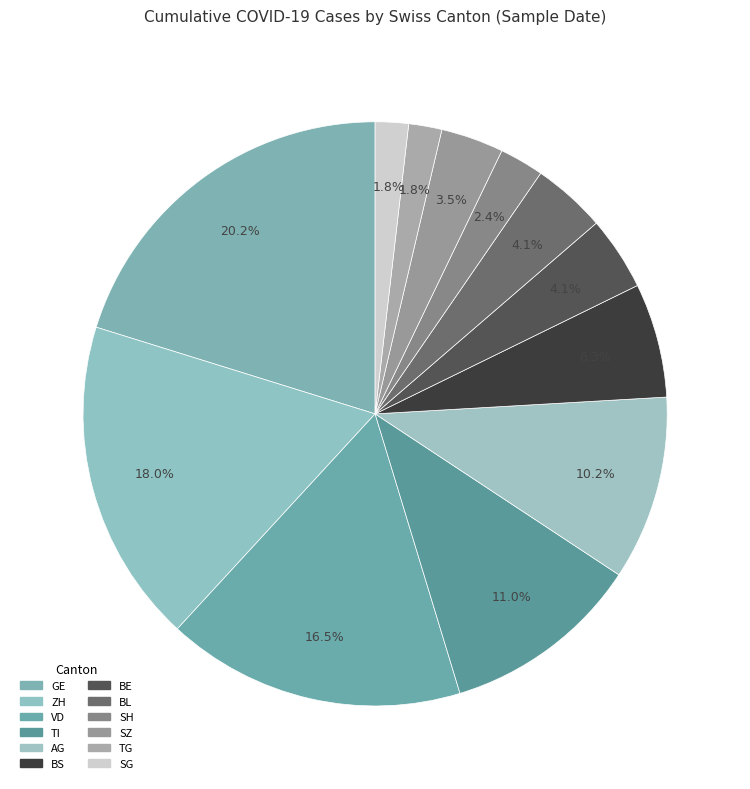

How many segments does this pie chart have?

12